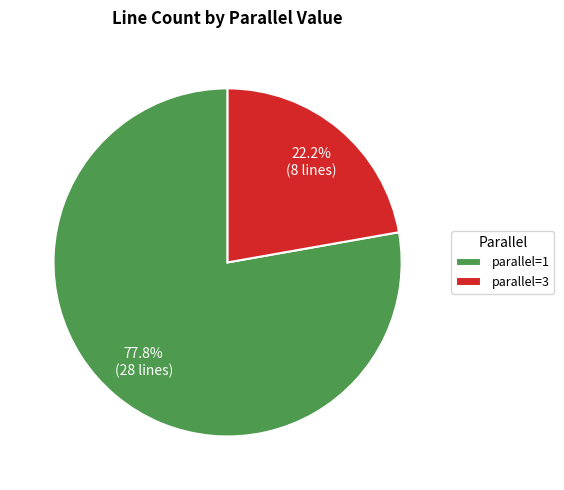

Which slice is the largest?

parallel=1